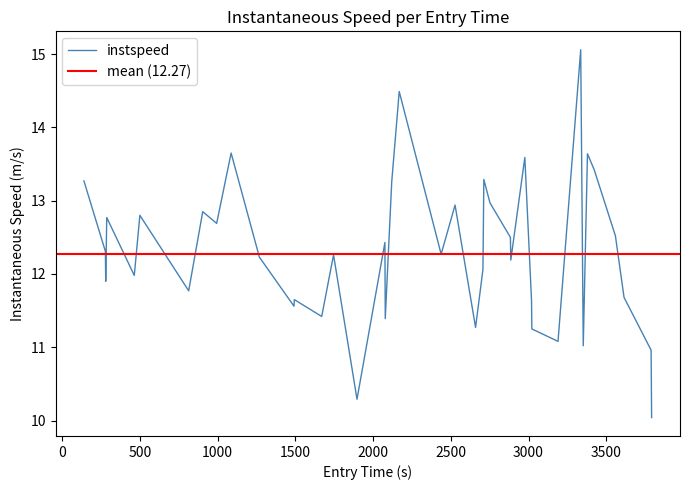

Reading right to left, what are all the values shown in this chart?

10.0	11.0	11.7	12.5	13.4	13.6	11.0	15.1	11.1	11.2	11.6	13.6	12.2	12.5	13.0	13.3	12.1	11.3	12.9	12.3	14.5	13.3	11.4	12.4	10.3	12.3	11.4	11.7	11.6	12.2	13.7	12.7	12.8	11.8	12.8	12.0	12.8	11.9	12.3	13.3